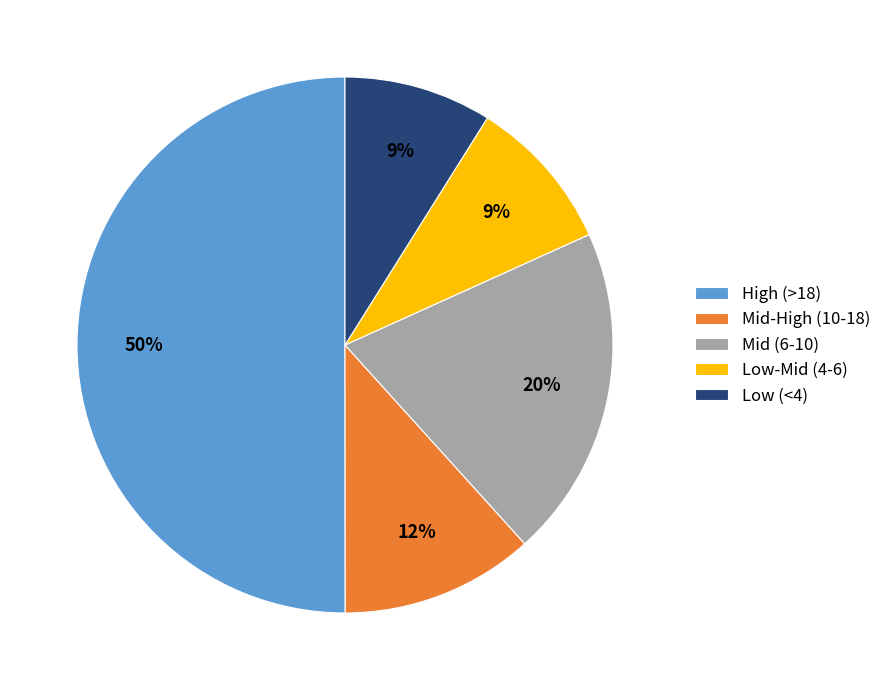

Which has a higher value, Mid (6-10) or Low (<4)?

Mid (6-10)